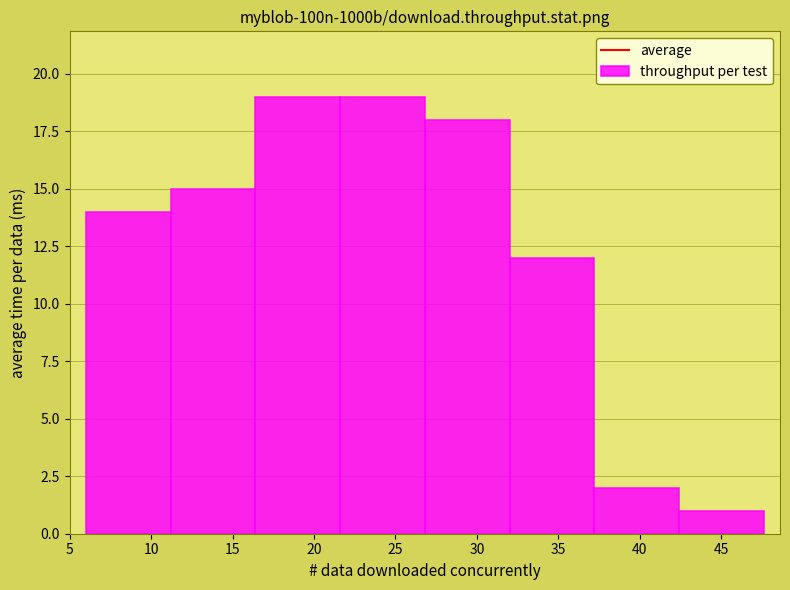

What is the height of the bar covering 37.2 to 42.4 on the x-axis? Neither the bar edges nor the heights are printed on the chart, so give them approximately, as read against the axes.

2